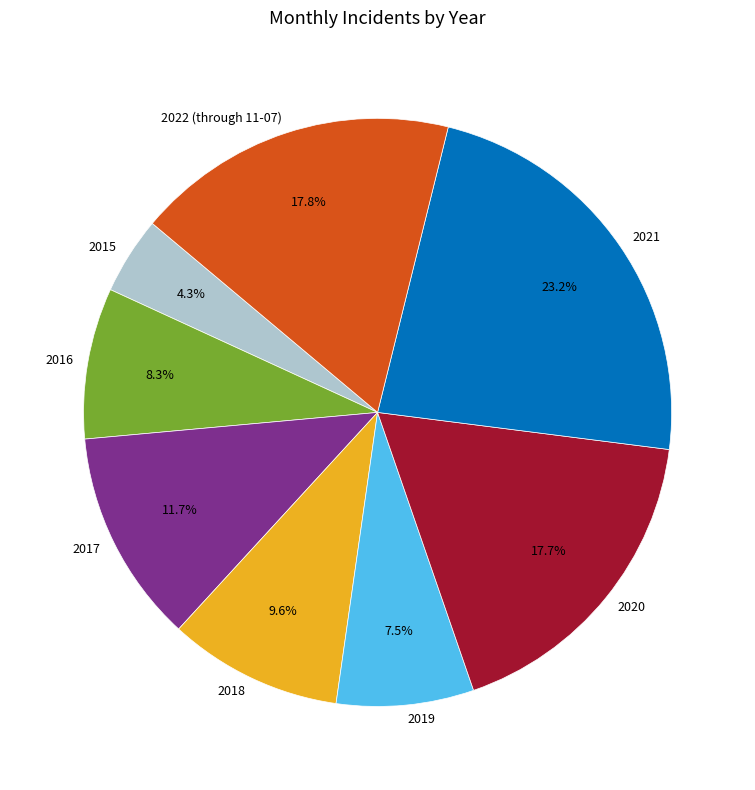

What percentage do 2015 and 2016 together represent?

12.6%